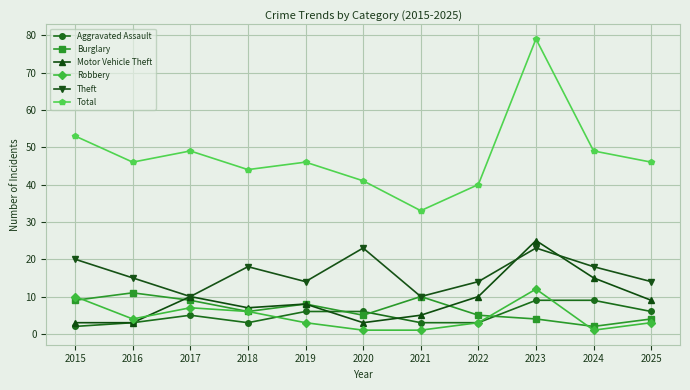

What is the difference between the maximum and second lowest values in the Motor Vehicle Theft series?

22